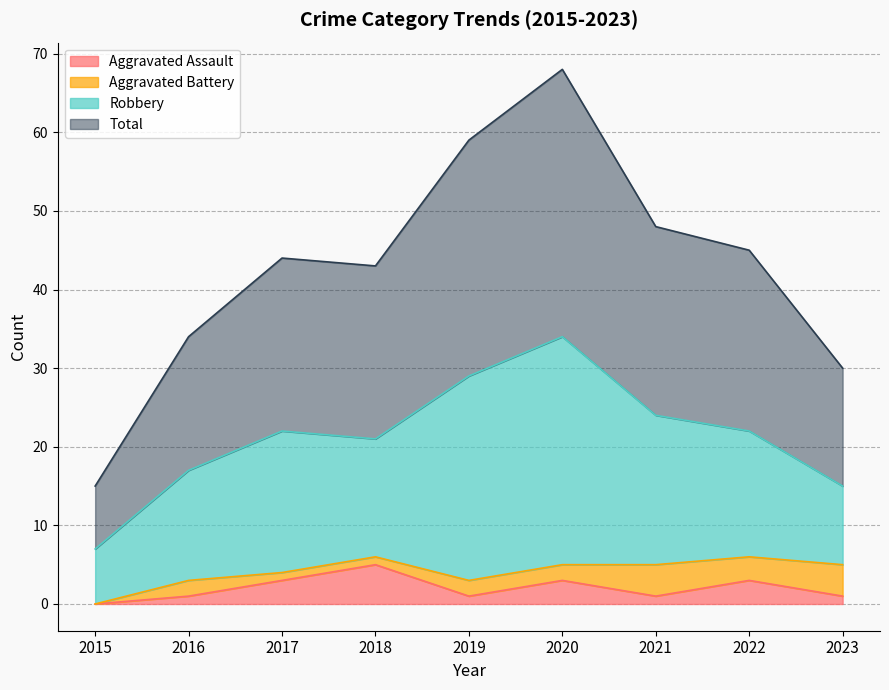

What is the maximum value for Aggravated Assault?

5